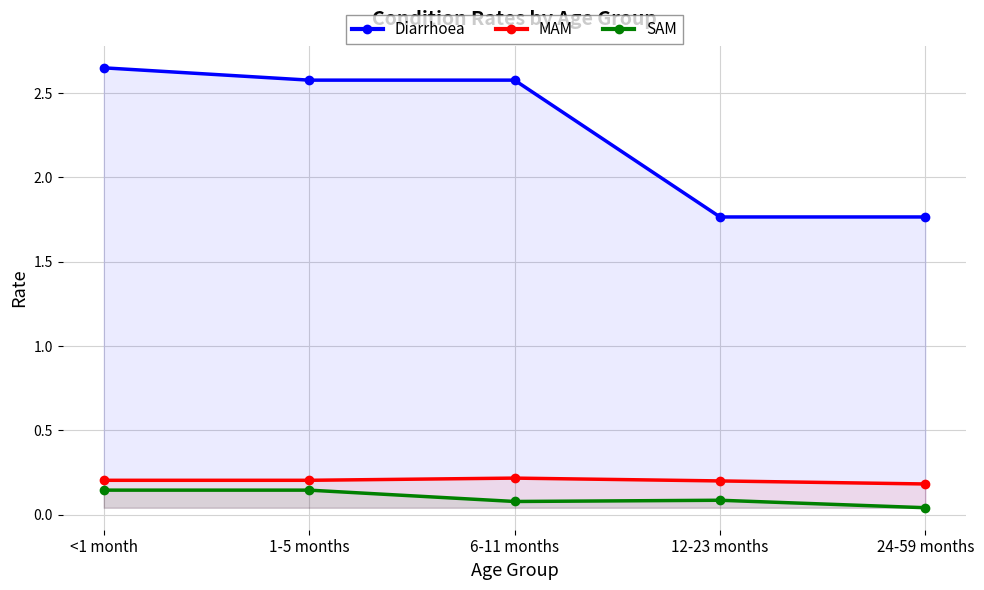

What is the sum of all Diarrhoea values?

11.3